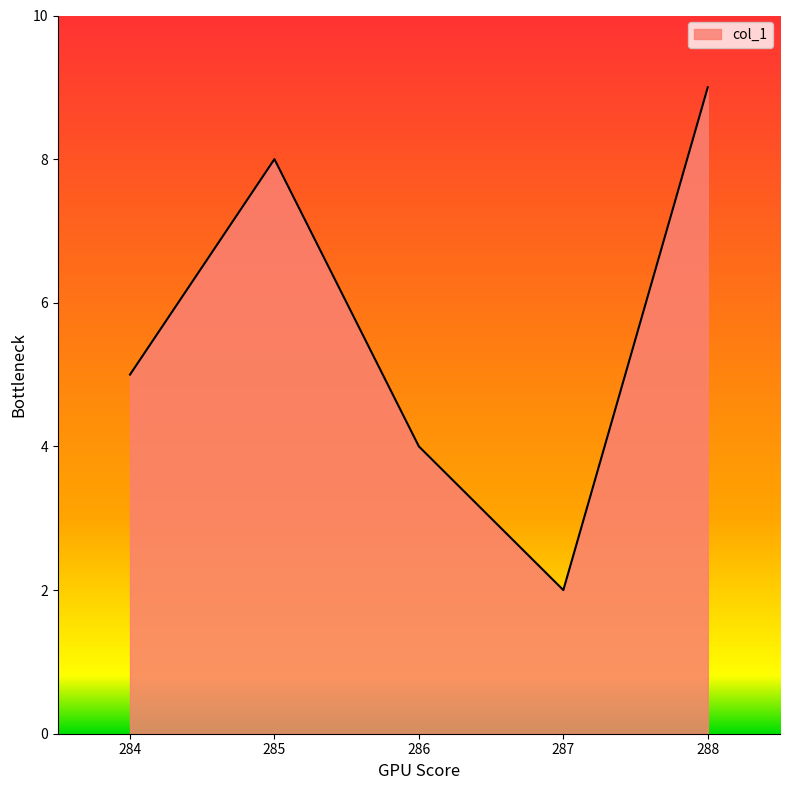

What is the average value?

6